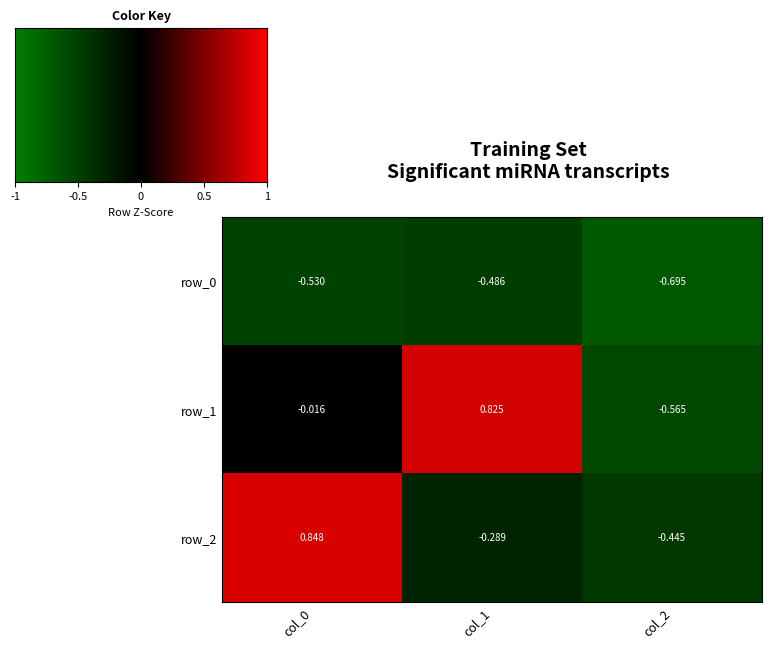

Is the value of row_2 at col_1 greater than the value of row_0 at col_2?

Yes